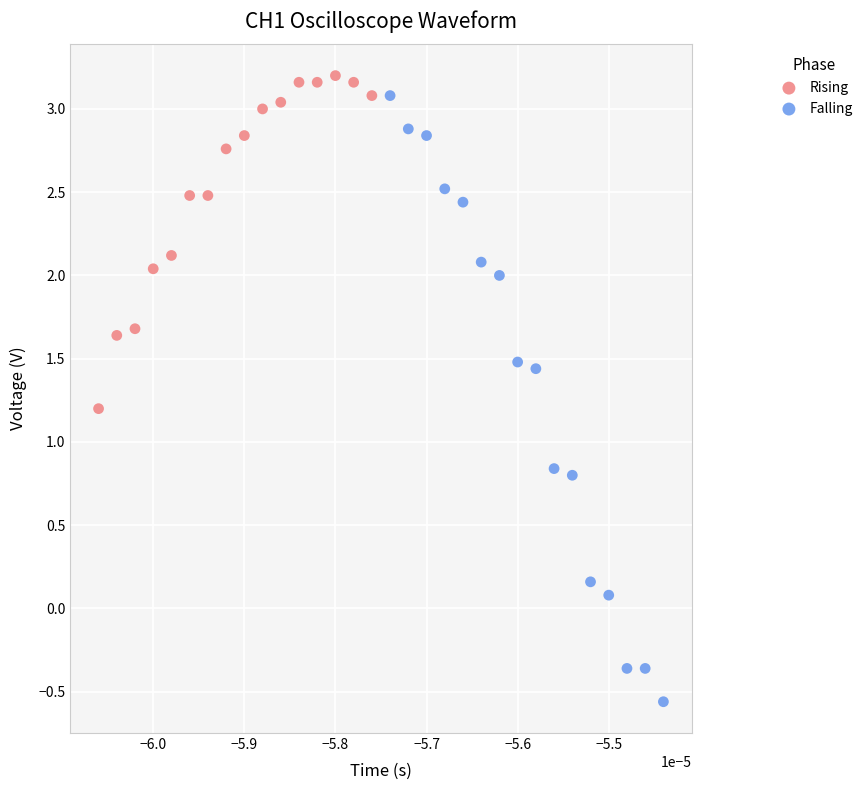

Which series reaches the minimum Y coordinate?

Falling